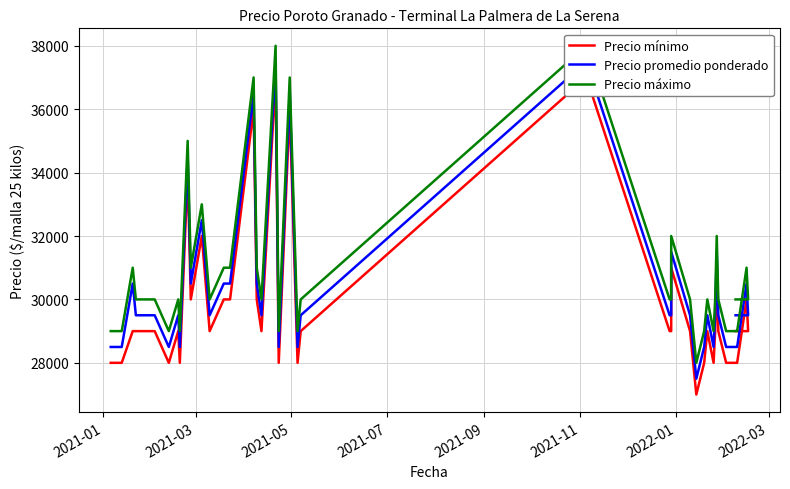

True or false: Precio mínimo has a value of 11466 at 39.

False